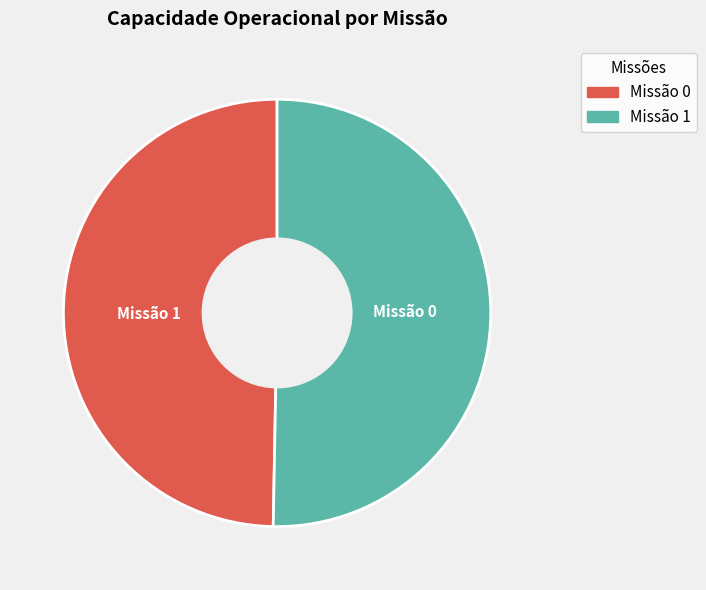

Does any single category account for the majority?

Yes